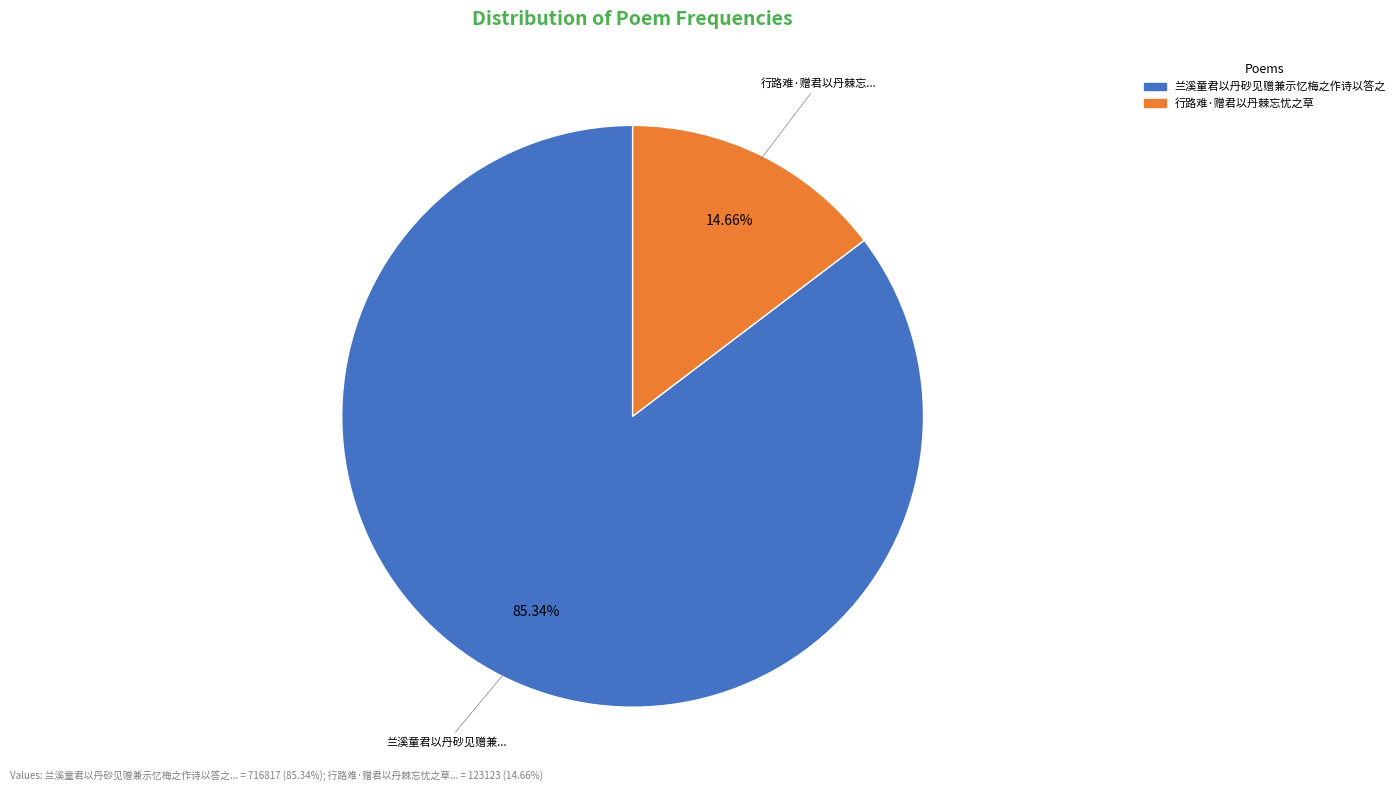

Does 行路难·赠君以丹棘忘忧之草 account for over 50% of the chart?

No